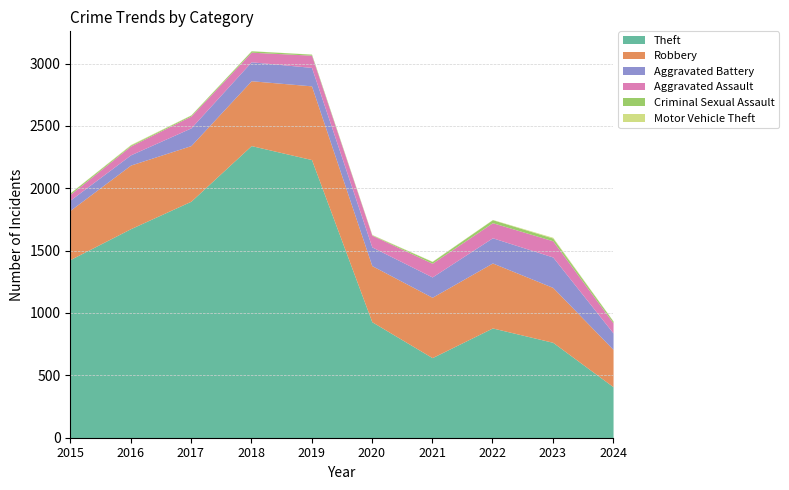

The value of Aggravated Assault at 2020 is 94. True or false?

True